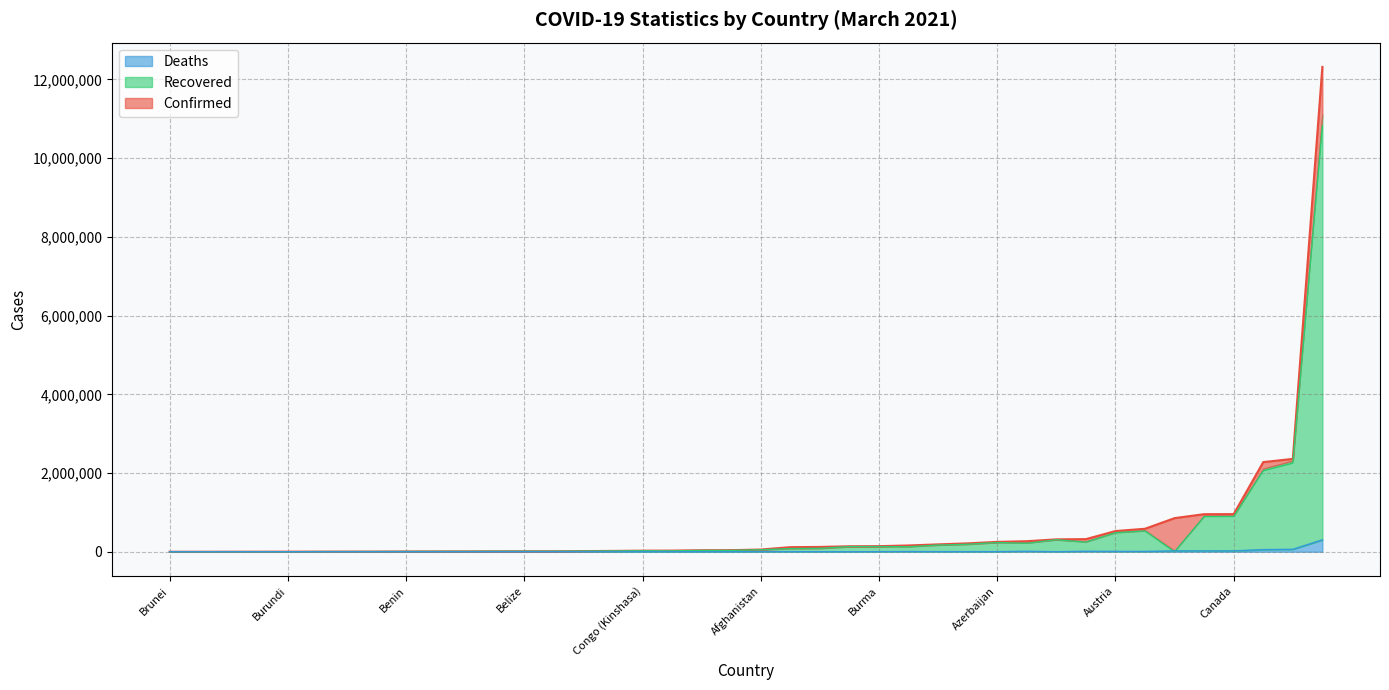

At which label does Deaths first exceed 909?

Afghanistan